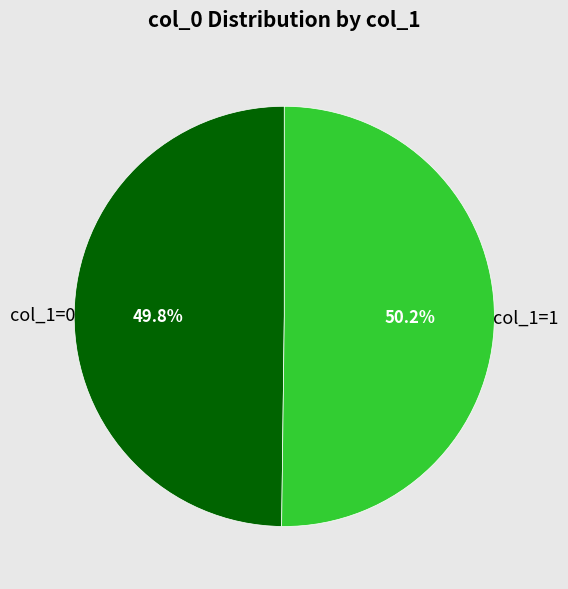

Is there any slice that represents more than half of the pie?

Yes